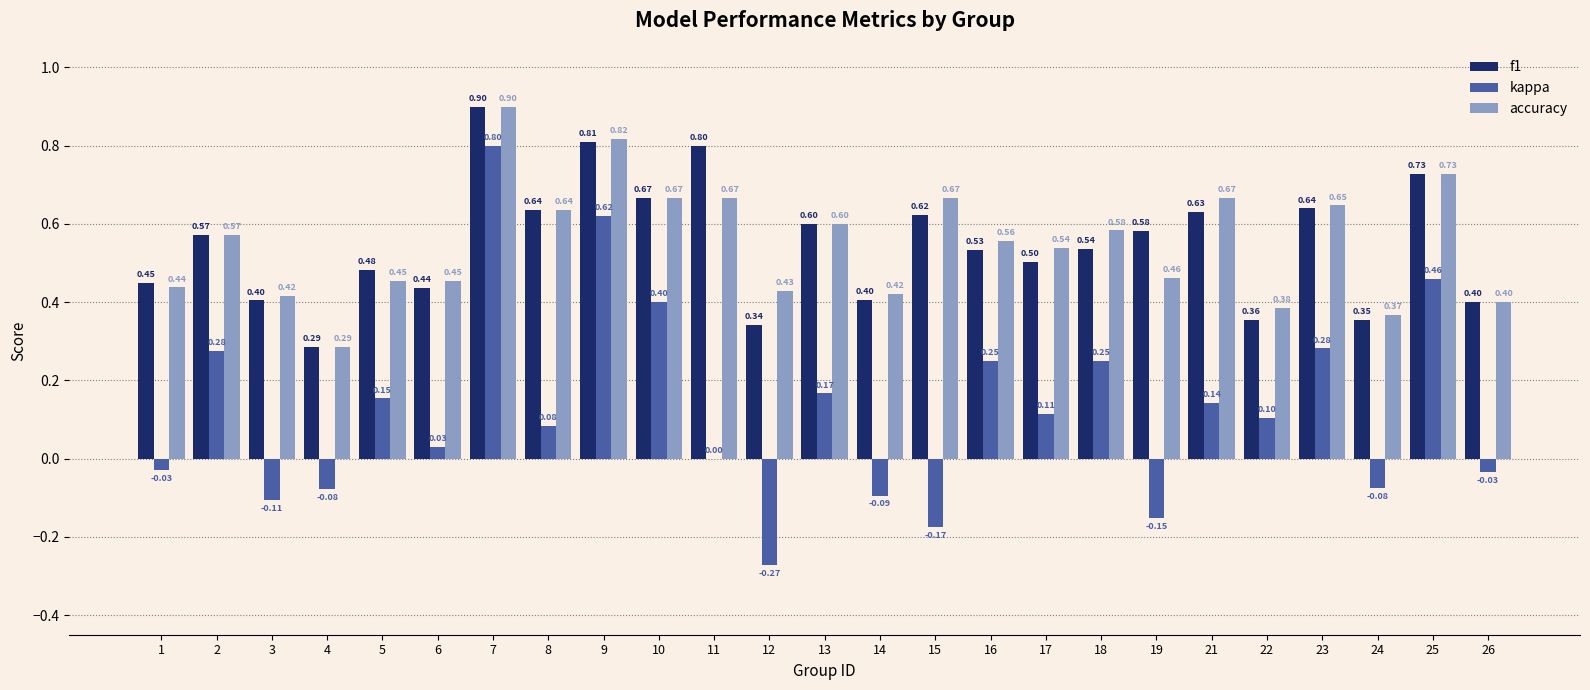

Which category has the highest value across all series?

7